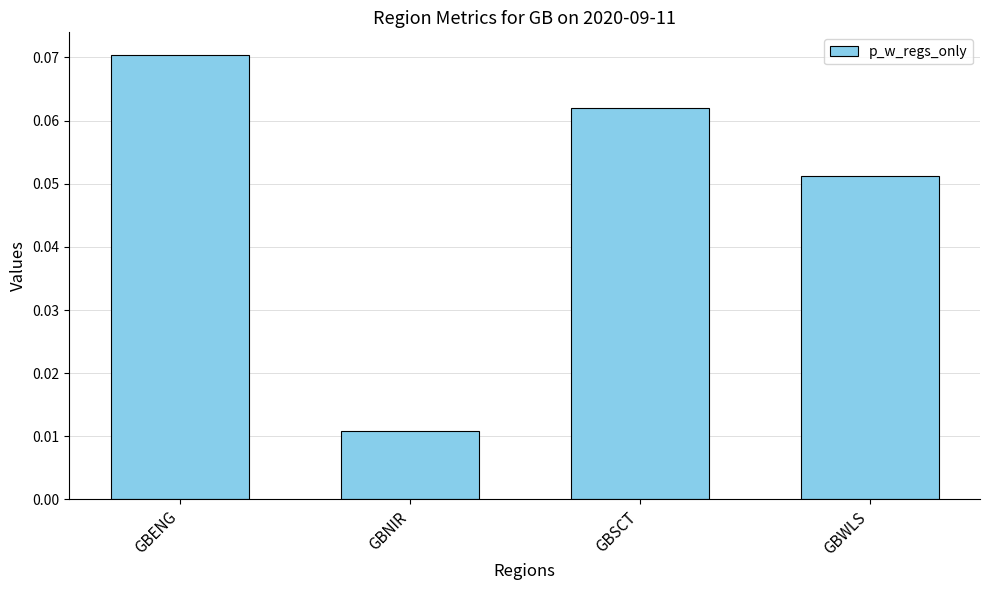

How many values are between 0 and 1?

4